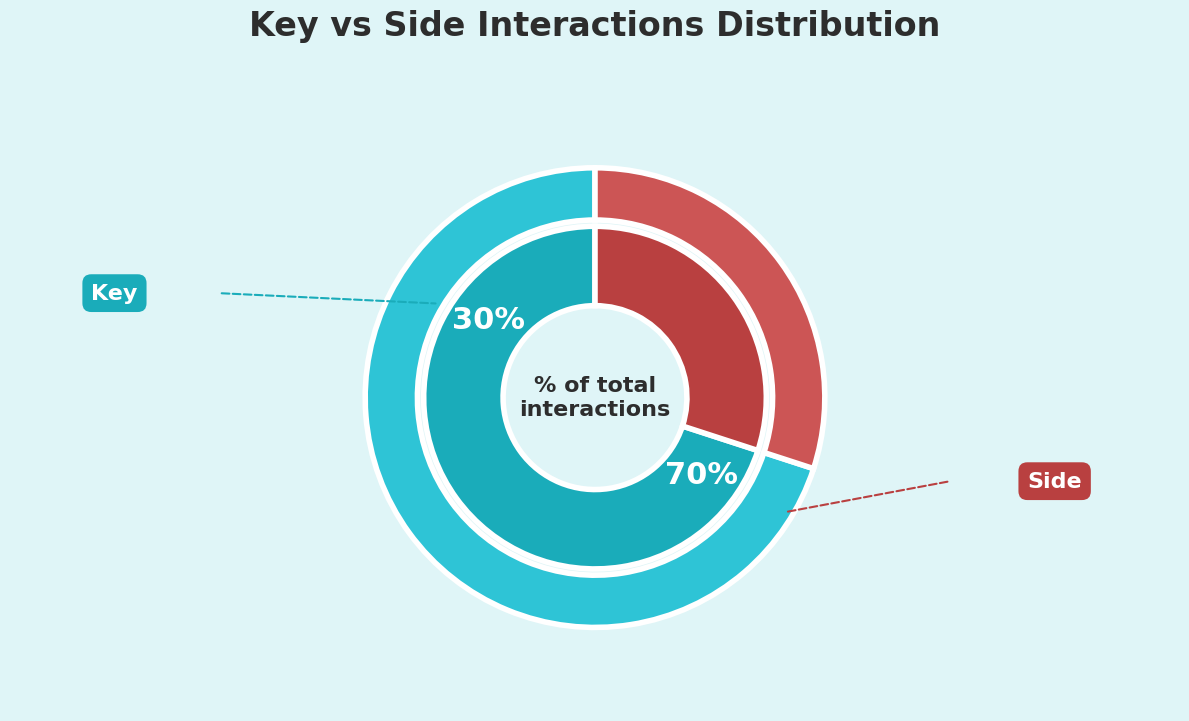

Which category has the smallest portion of the pie?

Side